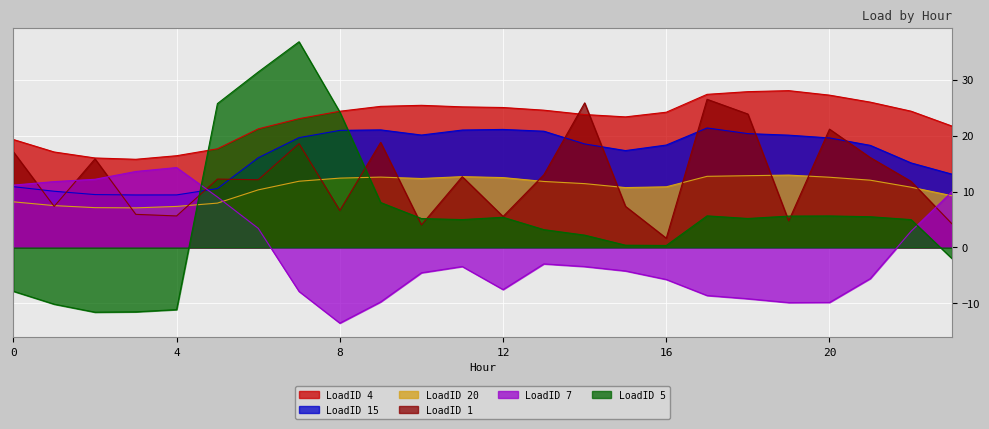

Reading left to right, extract all data points from this chart.

LoadID 4: 19.3	17.1	16.0	15.8	16.4	17.6	21.2	23.0	24.3	25.2	25.4	25.1	25.0	24.5	23.8	23.3	24.2	27.4	27.8	28.0	27.2	26.0	24.4	21.7
LoadID 15: 10.9	10.0	9.5	9.4	9.4	10.5	16.0	19.6	20.9	21.0	20.1	21.0	21.1	20.8	18.5	17.3	18.3	21.4	20.4	20.1	19.6	18.2	15.1	13.1
LoadID 20: 8.2	7.5	7.1	7.1	7.3	7.9	10.3	11.8	12.4	12.6	12.3	12.7	12.5	11.8	11.4	10.7	10.8	12.7	12.8	12.9	12.6	12.0	10.8	9.2
LoadID 1: 17.1	7.3	15.8	5.9	5.6	12.2	12.1	18.6	6.6	18.8	4.0	12.7	5.5	13.0	25.8	7.3	1.7	26.5	23.8	4.8	21.1	16.1	11.8	4.2
LoadID 7: 11.1	11.8	12.2	13.6	14.3	9.0	3.4	-7.9	-13.5	-9.7	-4.5	-3.4	-7.5	-2.9	-3.4	-4.2	-5.7	-8.6	-9.2	-9.8	-9.8	-5.6	2.9	10.0
LoadID 5: -7.8	-10.1	-11.6	-11.5	-11.1	25.7	31.4	36.8	24.2	8.0	5.2	5.0	5.4	3.2	2.2	0.4	0.4	5.6	5.2	5.6	5.6	5.5	5.0	-2.0